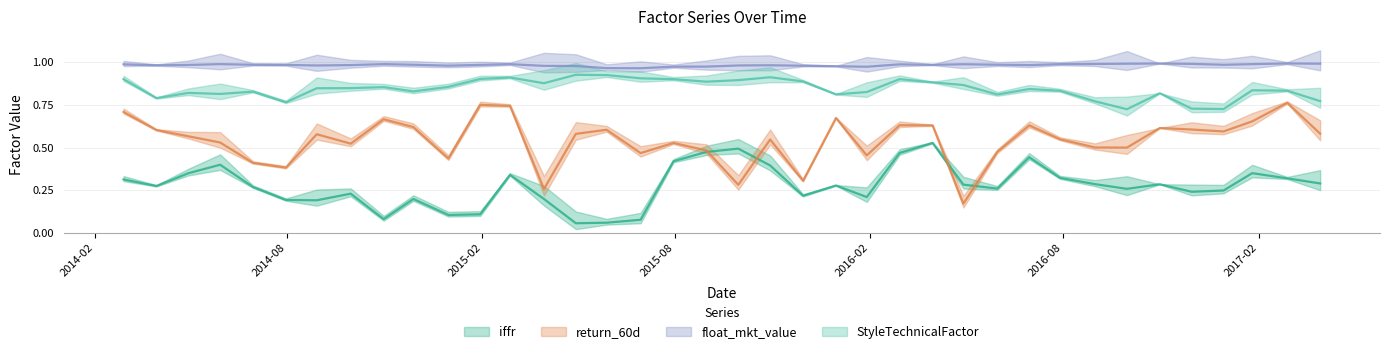

Count the number of categories in the chart.

38